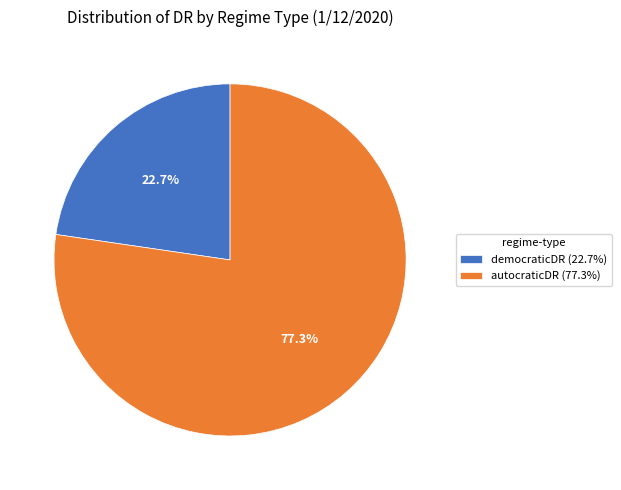

Which category has the smallest portion of the pie?

democraticDR